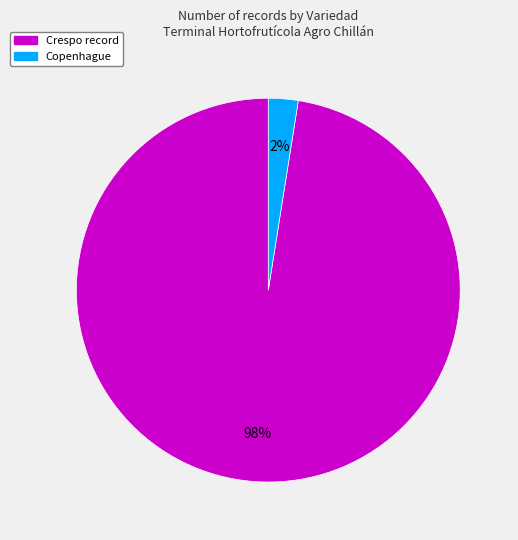

Is there a majority slice in this chart?

Yes